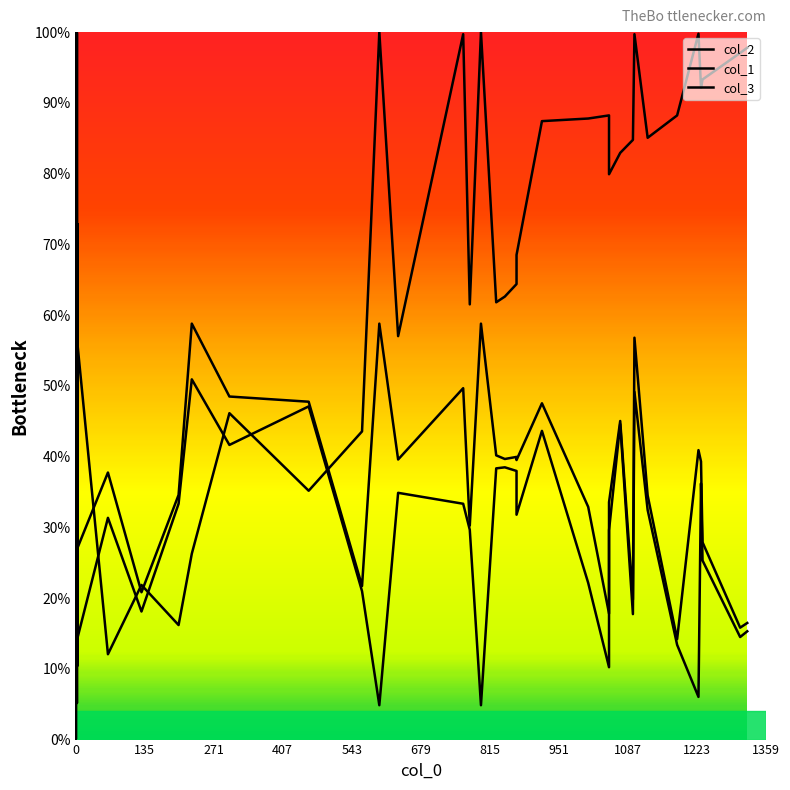

Reading right to left, transcribe all the data shown in this chart.

col_2: 97.8	97.1	93.3	92.1	99.8	88.2	85.1	99.7	84.8	82.9	79.9	88.2	87.8	87.4	68.5	64.4	62.6	61.8	100.0	61.5	99.7	57.0	100.0	43.6	35.2	46.1	26.3	16.2	21.9	12.1	55.9	10.4	72.8	33.3	38.3	99.9	0.1	72.8	100.0	100.0
col_1: 15.3	14.5	25.3	36.2	6.0	13.4	32.5	49.2	17.7	44.6	29.6	10.2	22.1	43.6	31.8	38.0	38.5	38.3	4.9	29.7	33.3	34.9	4.9	21.0	47.1	41.6	50.9	33.3	18.1	31.3	14.3	34.3	14.3	46.2	21.7	5.2	34.4	12.3	0.0	4.9
col_3: 16.5	15.8	27.9	39.3	40.9	14.2	34.5	56.8	19.8	45.0	33.6	17.8	32.9	47.5	39.5	40.0	39.7	40.2	58.8	30.2	49.7	39.6	58.8	21.7	47.8	48.5	58.8	34.6	20.8	37.7	27.1	41.4	32.1	58.8	34.5	58.8	58.8	40.2	58.8	58.8